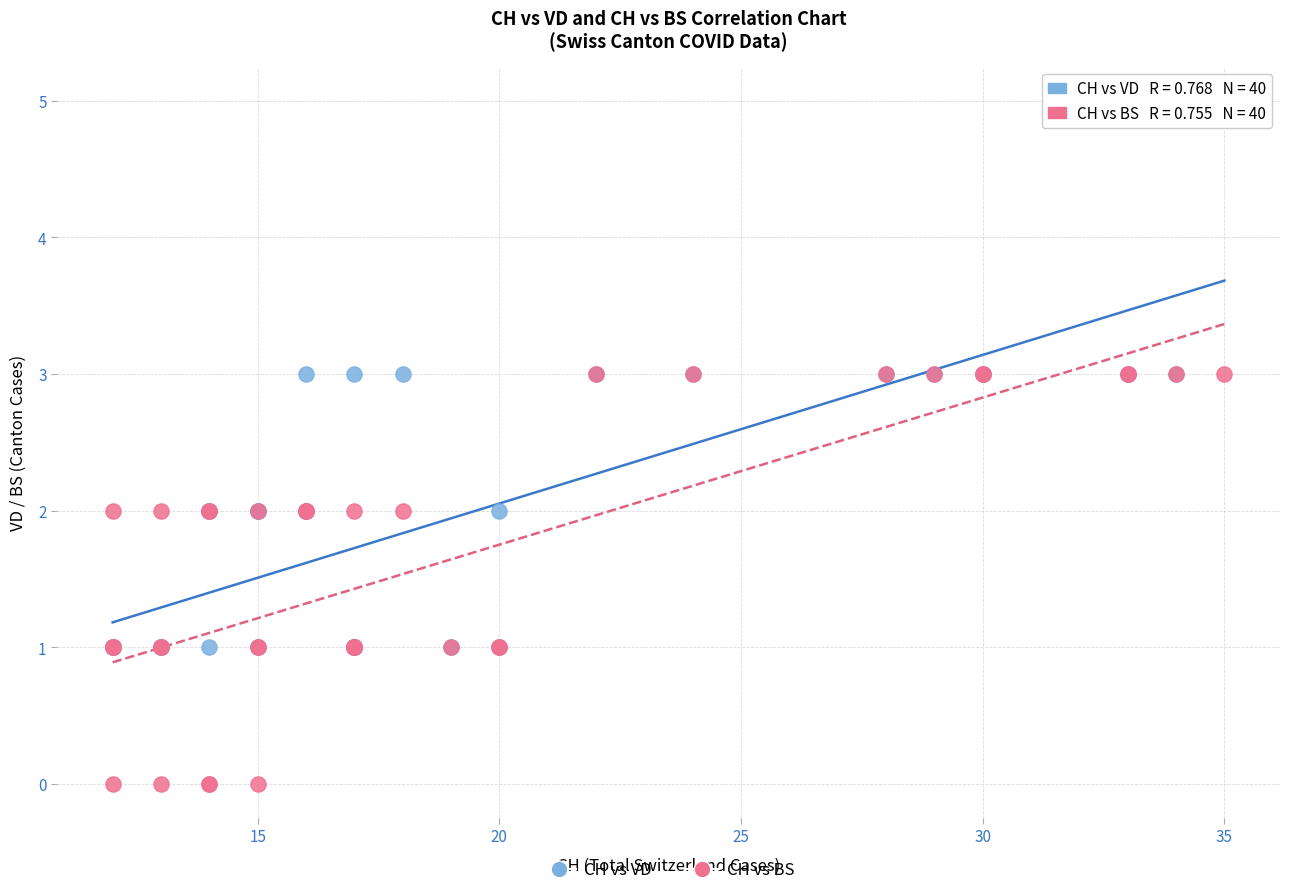

Which series contains the highest Y value?

CH vs VD